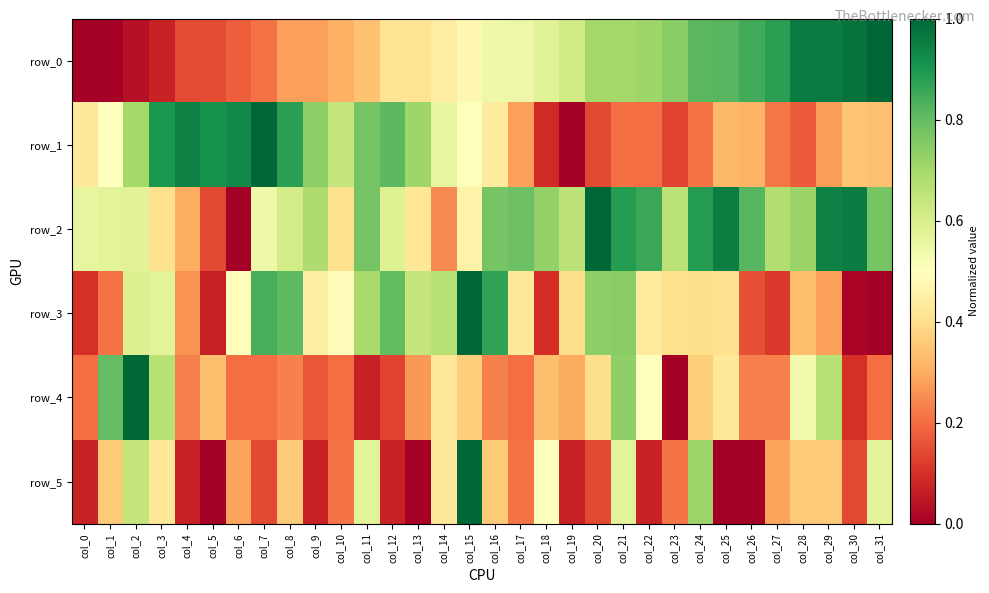

How many data points in row_2 are above 0?

31